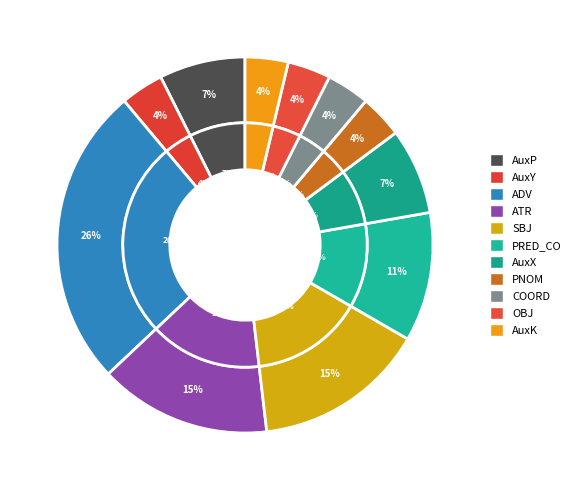

How many slices are in this pie chart?

11